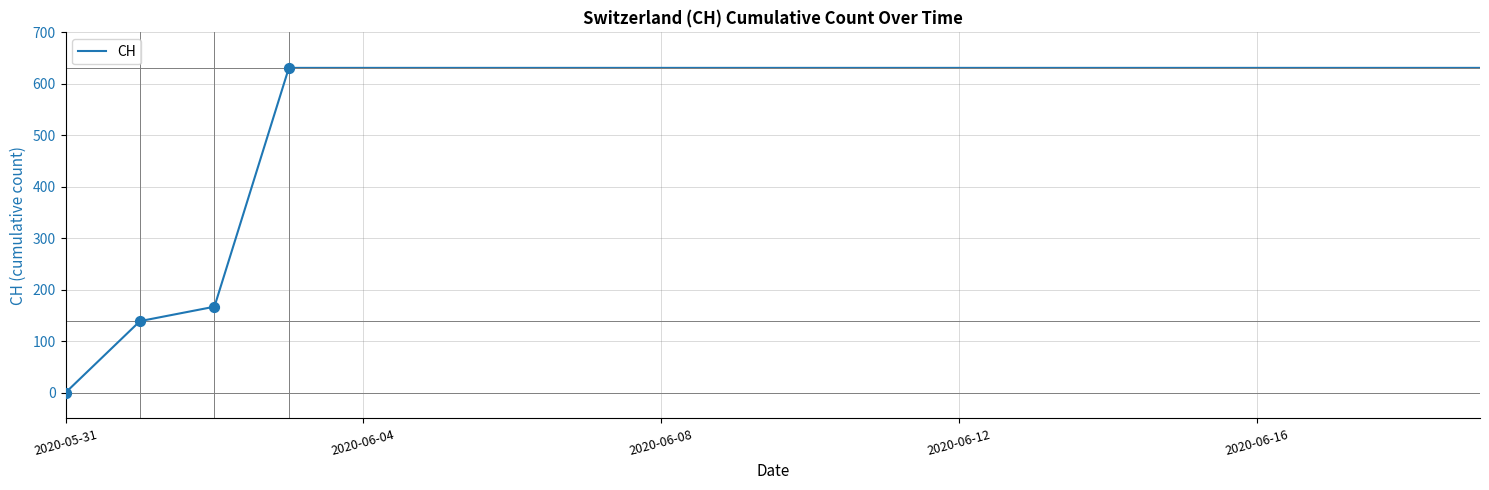

What is the difference between the maximum and minimum values?

631